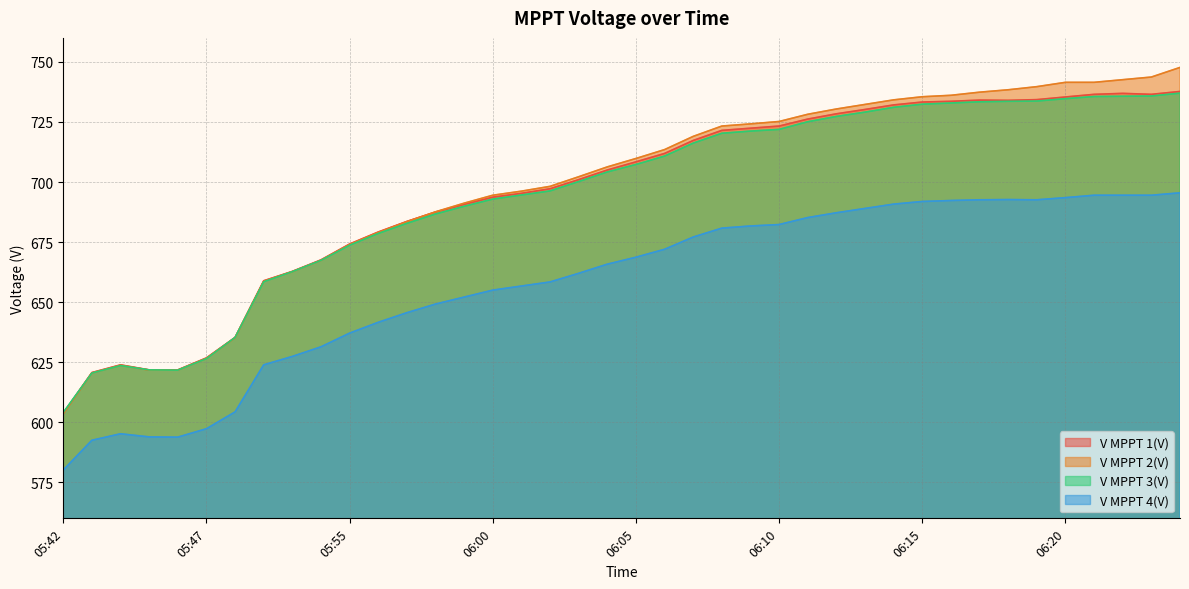

True or false: V MPPT 3(V) and V MPPT 4(V) intersect in this chart.

False